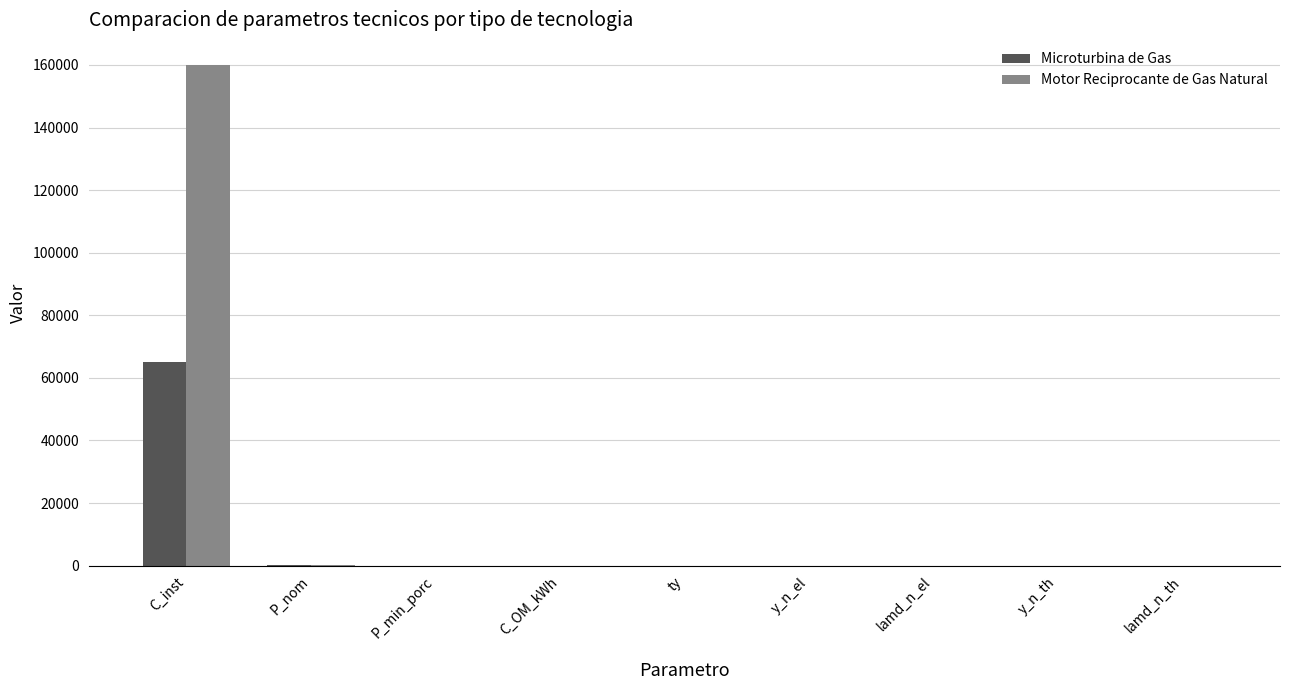

Which series changed the most between C_inst and C_OM_kWh?

Motor Reciprocante de Gas Natural